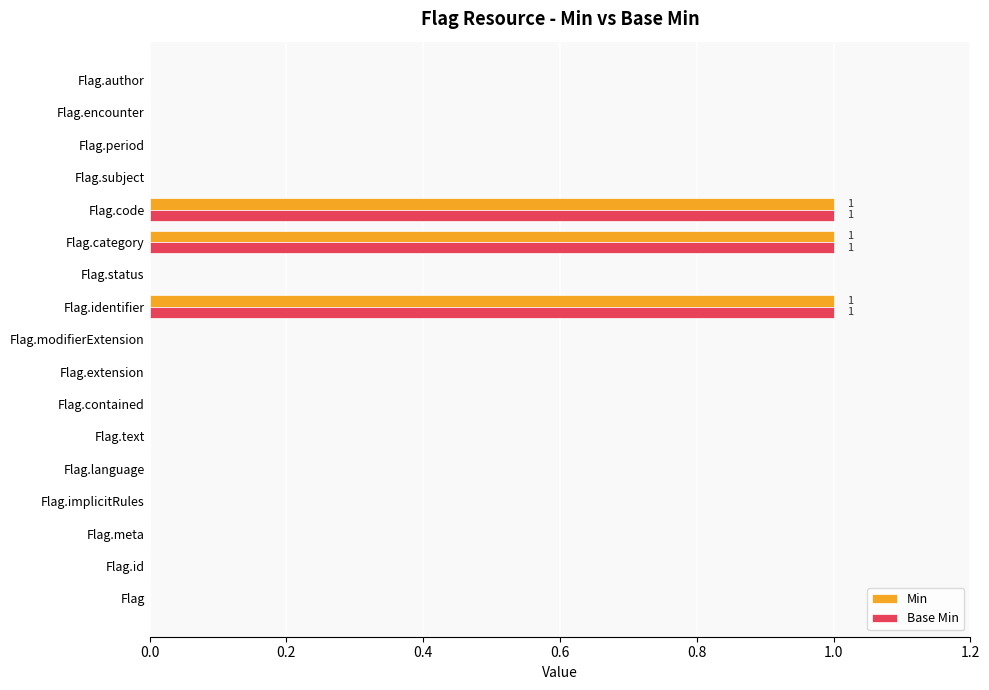

What are all the series names shown in the legend?

Min, Base Min